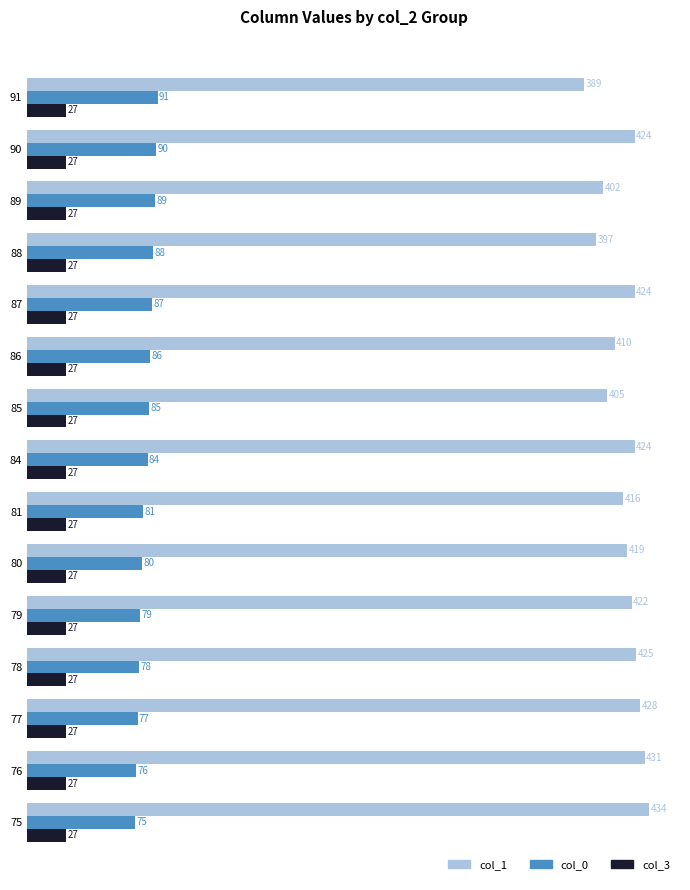

At 90, list the series in order from smallest to largest.

col_3, col_0, col_1